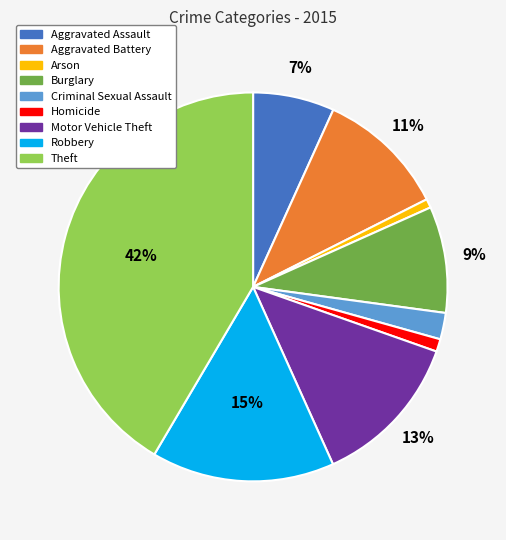

Between Aggravated Battery and Arson, which is larger?

Aggravated Battery